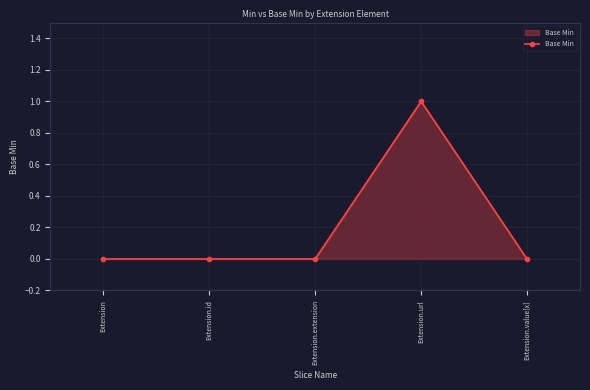

What is the label of the 4th point from the left?

Extension.url